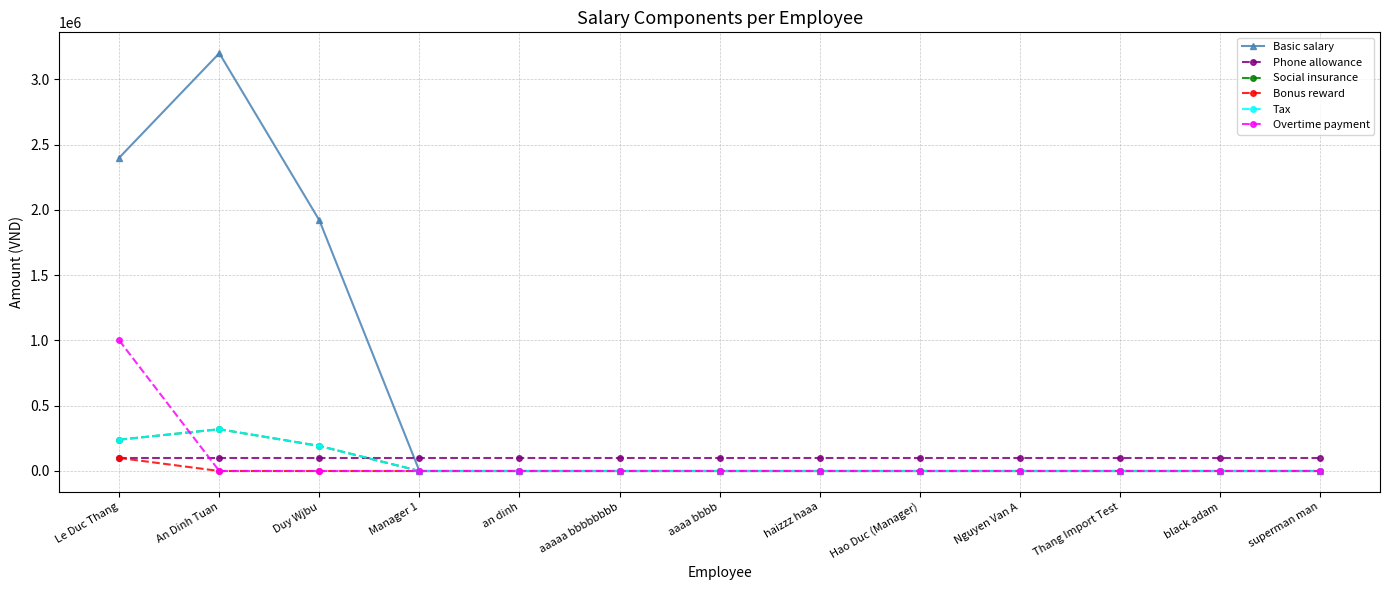

The value of Tax at an dinh is 0. True or false?

True